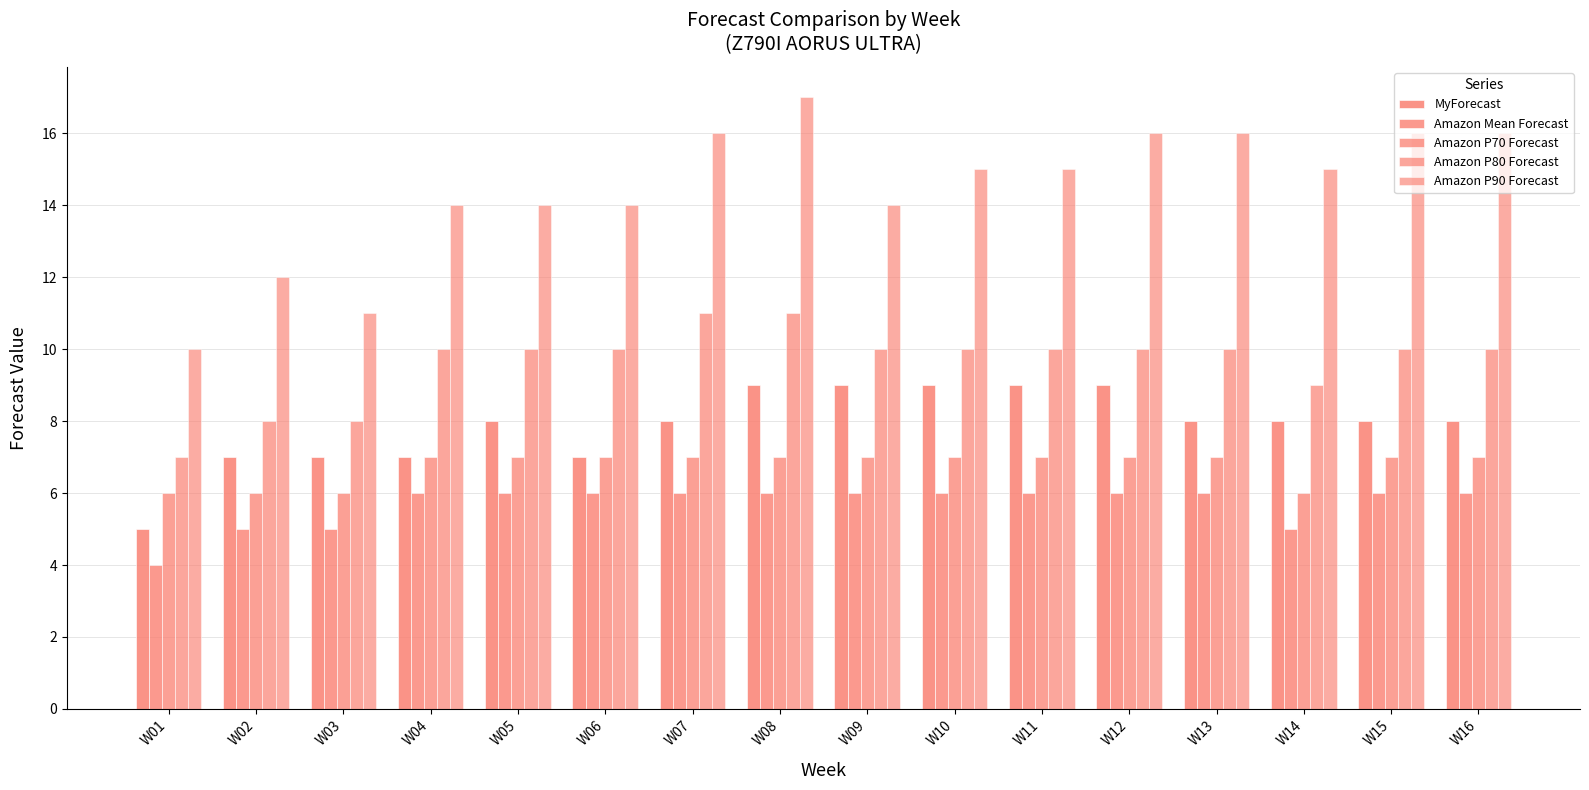

Count the number of data series in this chart.

5